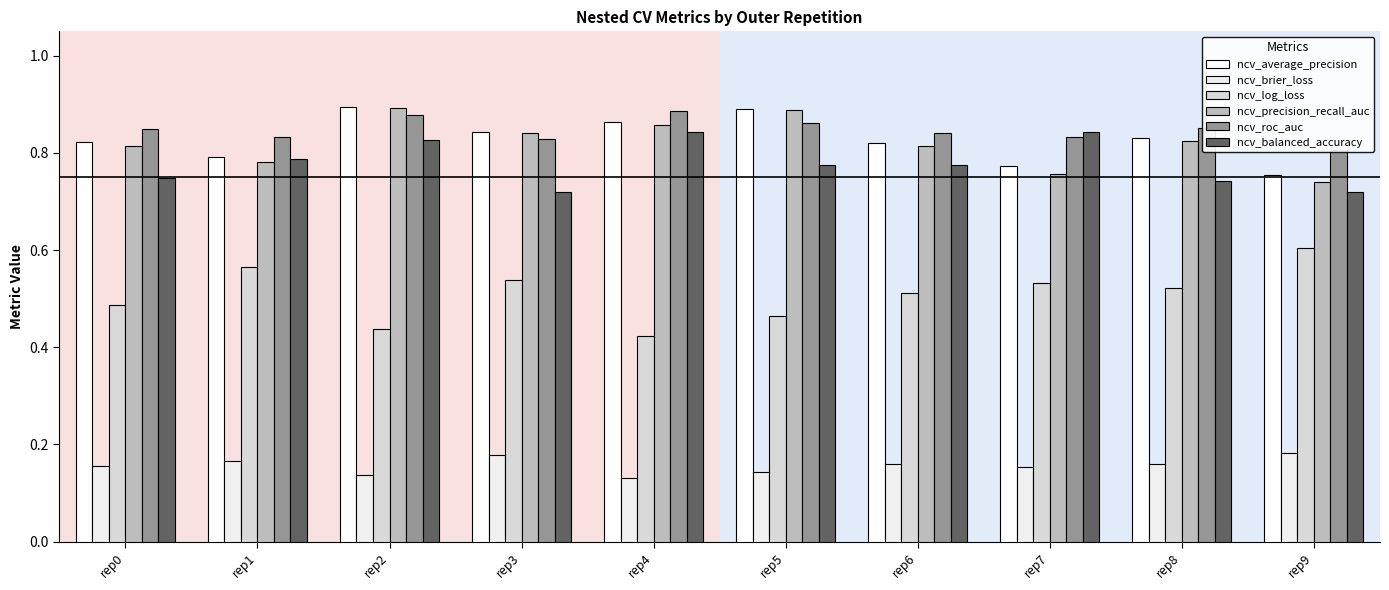

Which category has the lowest value in the ncv_brier_loss series?

rep4